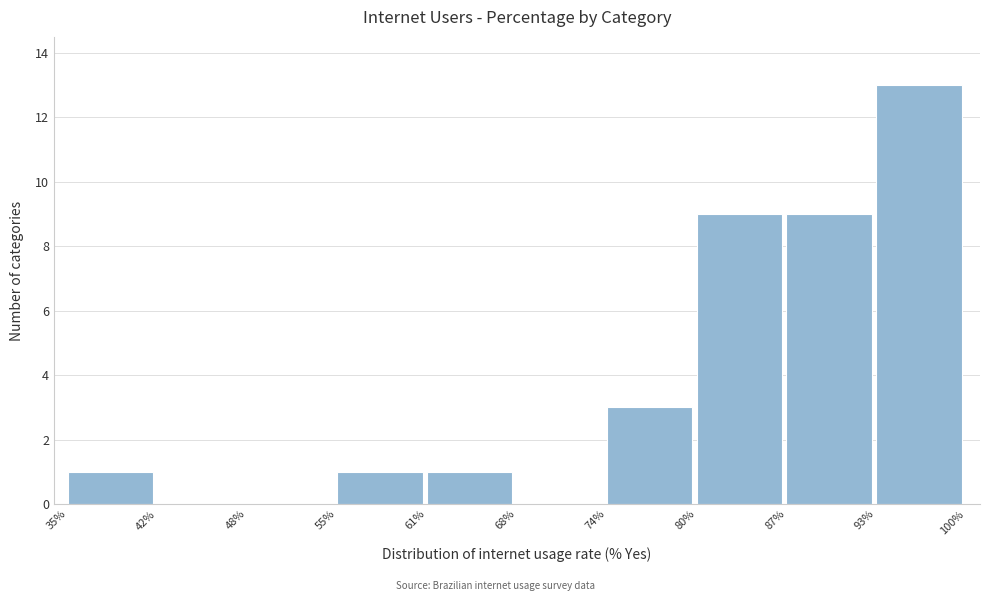

Reading left to right, transcribe this chart: for each bar, give the range it covers on the x-axis and its height. The values are not printed on the chart, so give them approximately, as read against the axis.

35% to 42%: 1
42% to 48%: 0
48% to 55%: 0
55% to 61%: 1
61% to 68%: 1
68% to 74%: 0
74% to 80%: 3
80% to 87%: 9
87% to 93%: 9
93% to 100%: 13